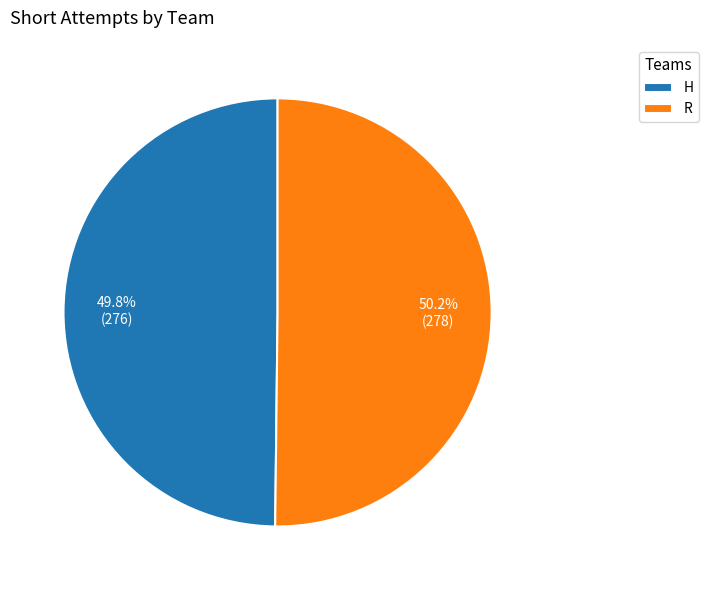

Is there any slice that represents more than half of the pie?

Yes